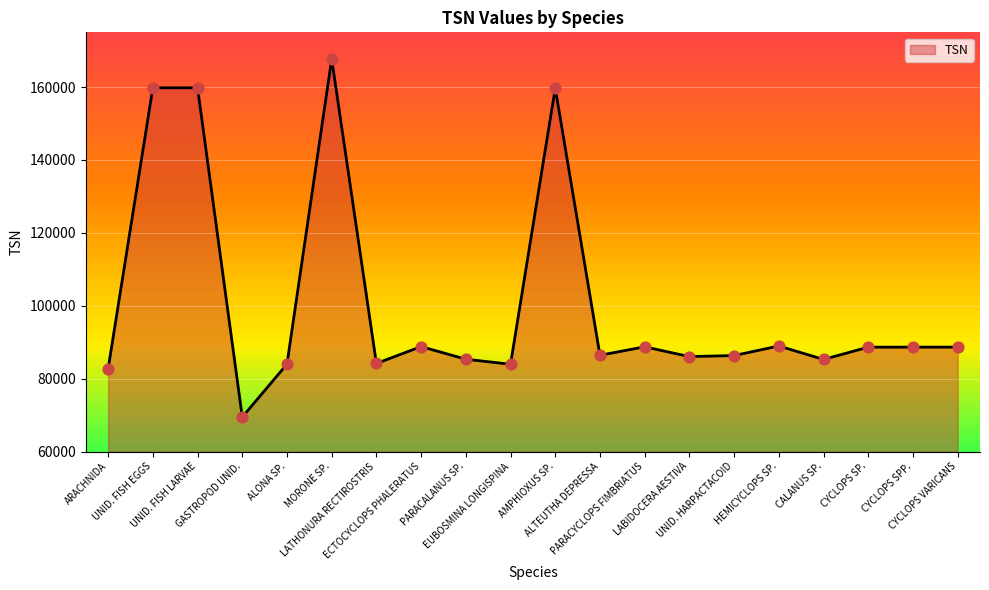

Which has a higher value, ALONA SP. or LATHONURA RECTIROSTRIS?

LATHONURA RECTIROSTRIS